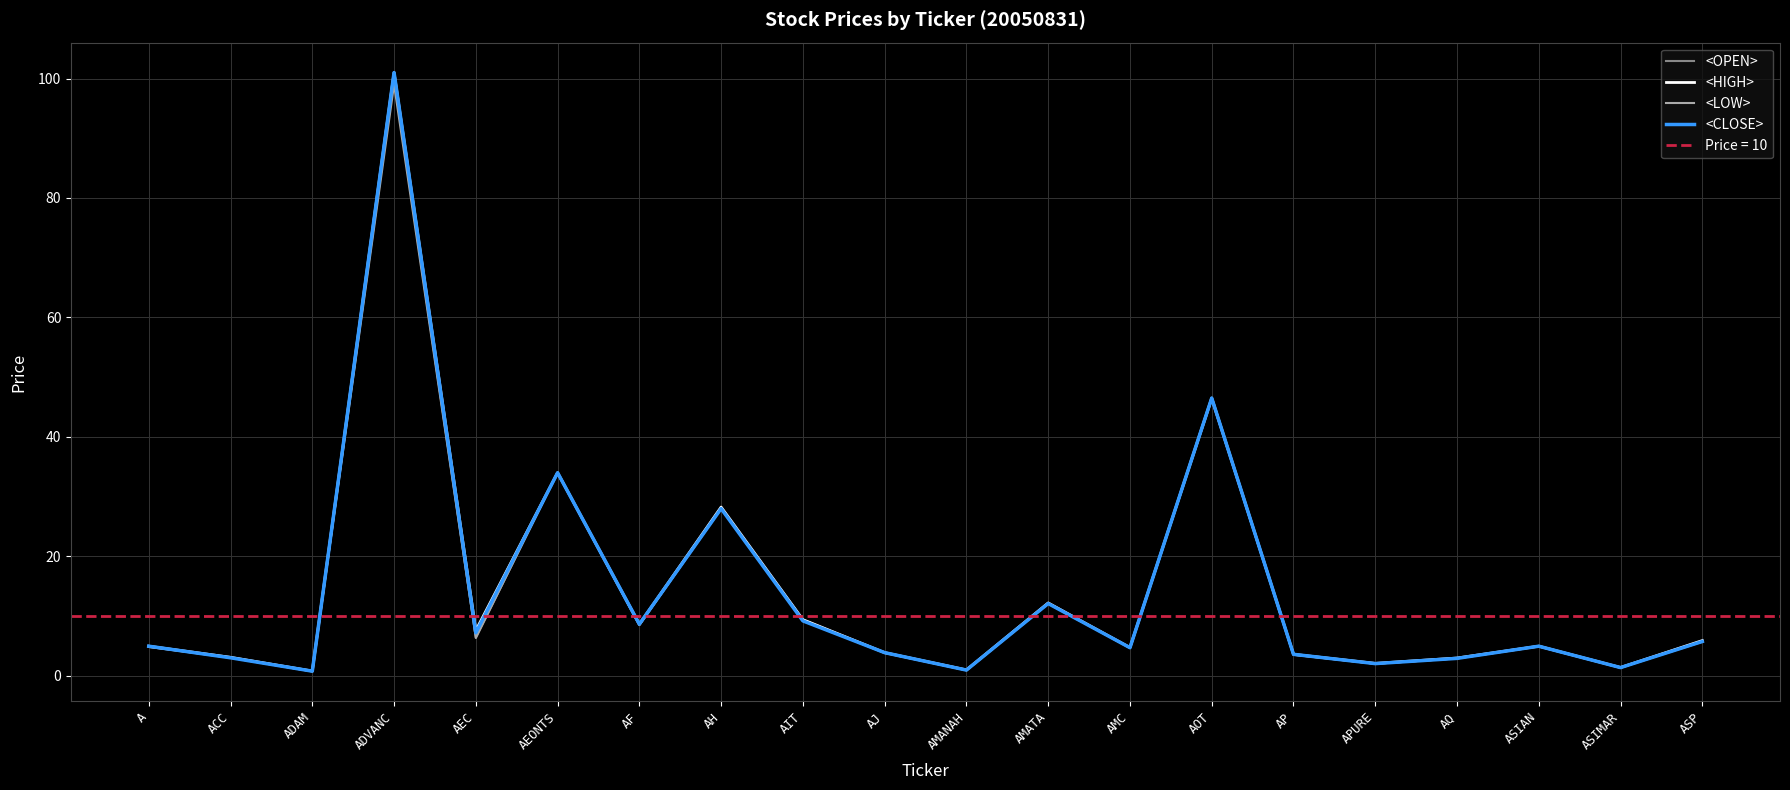

True or false: <CLOSE> has more than 0 interior local peaks.

True